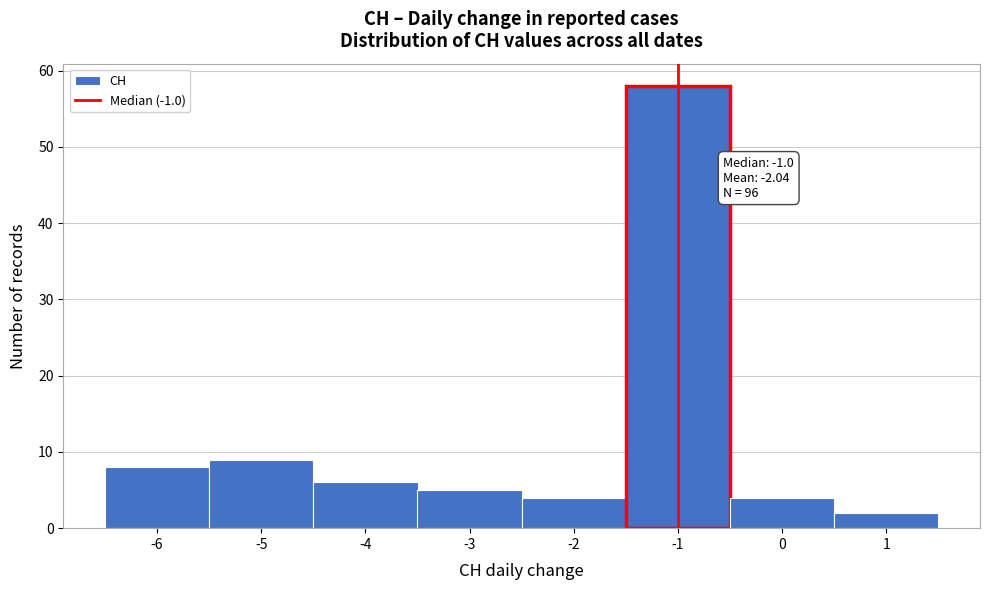

Which range on the x-axis has the tallest bar?

-1.5 to -0.5